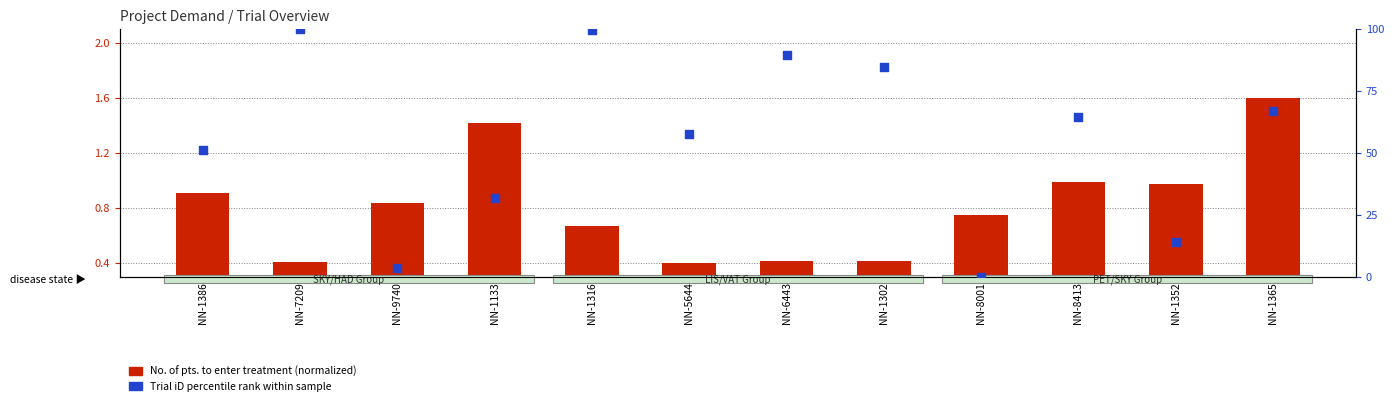

At how many categories does at least one series exceed 50?

8